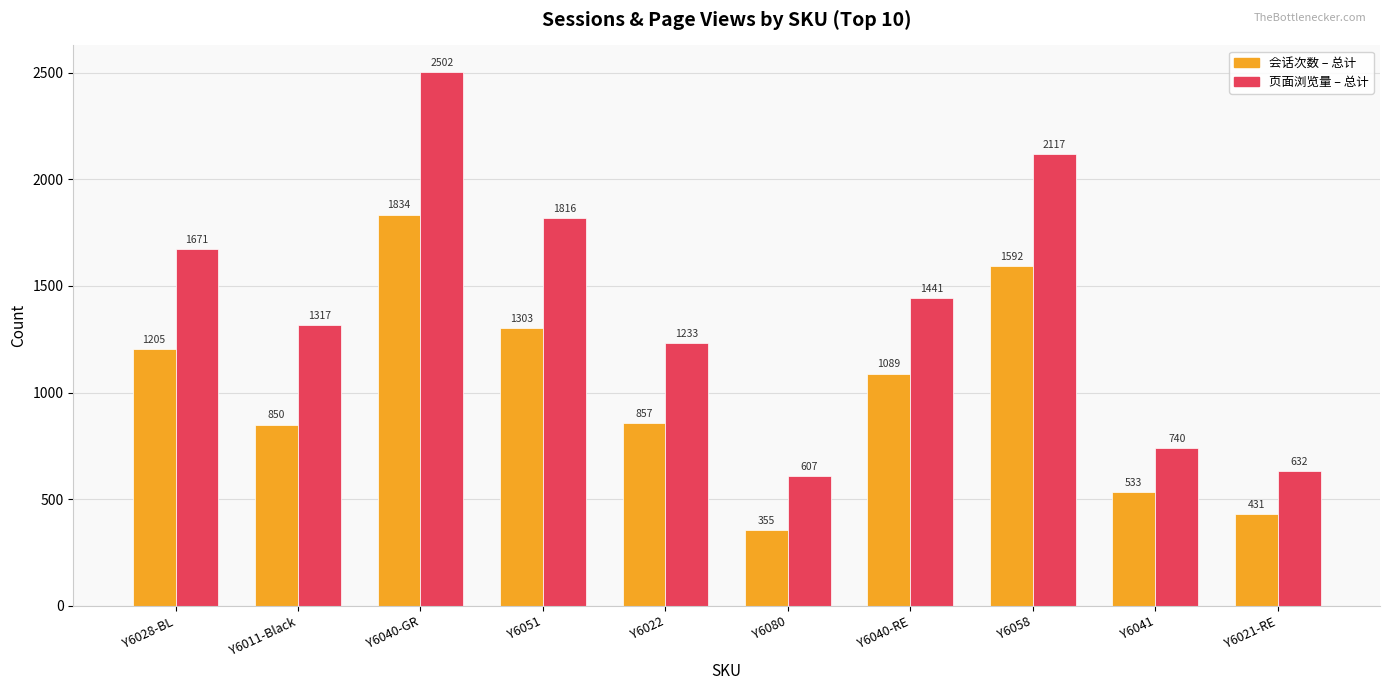

Which series changed the most between Y6040-RE and Y6058?

页面浏览量 – 总计